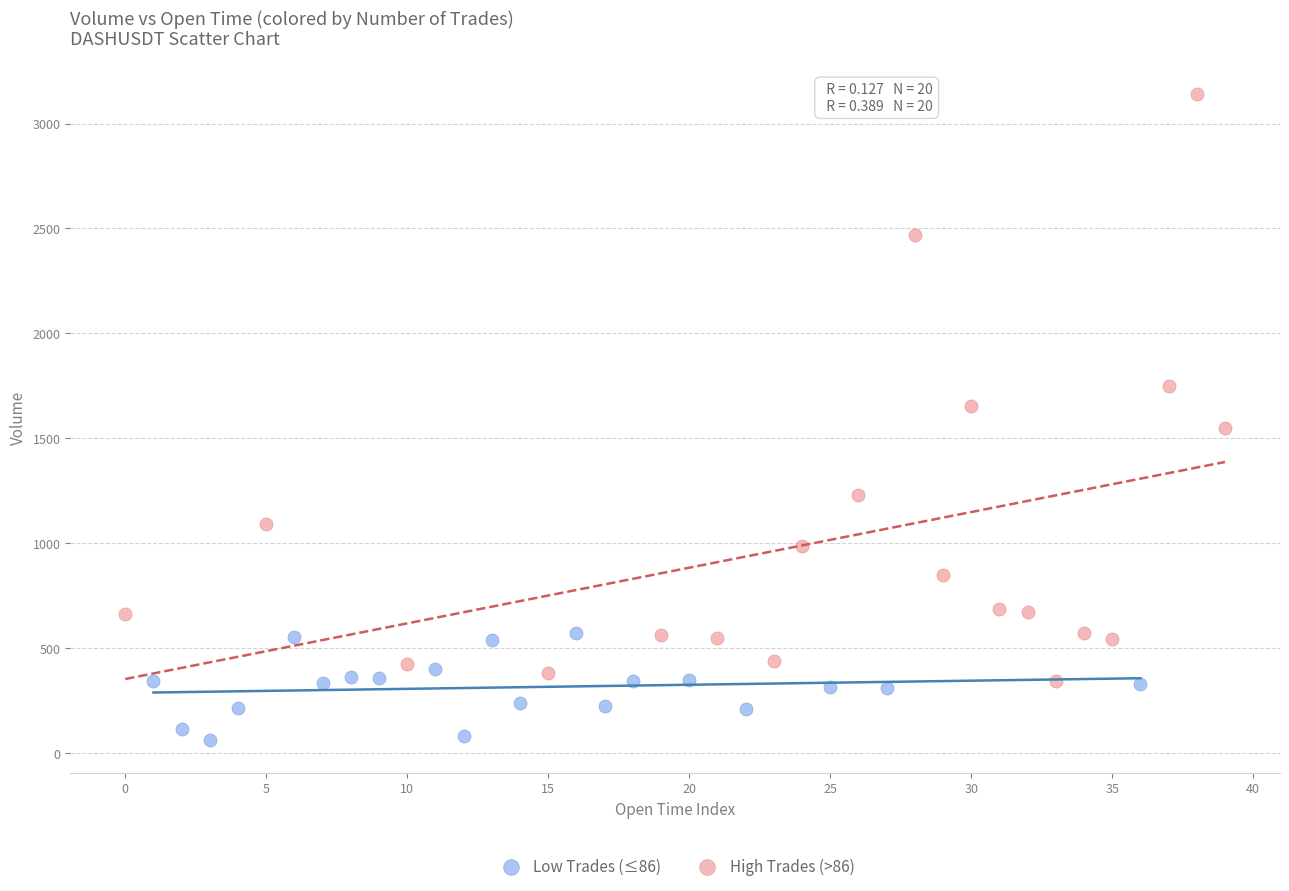

Which series contains the highest Y value?

High Trades (>86)